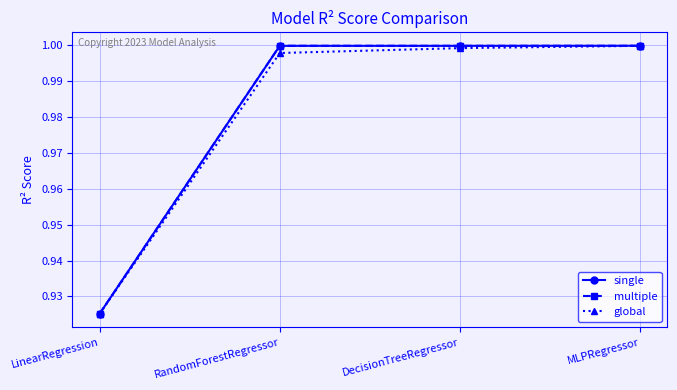

The value of multiple at MLPRegressor is 1.0. True or false?

True